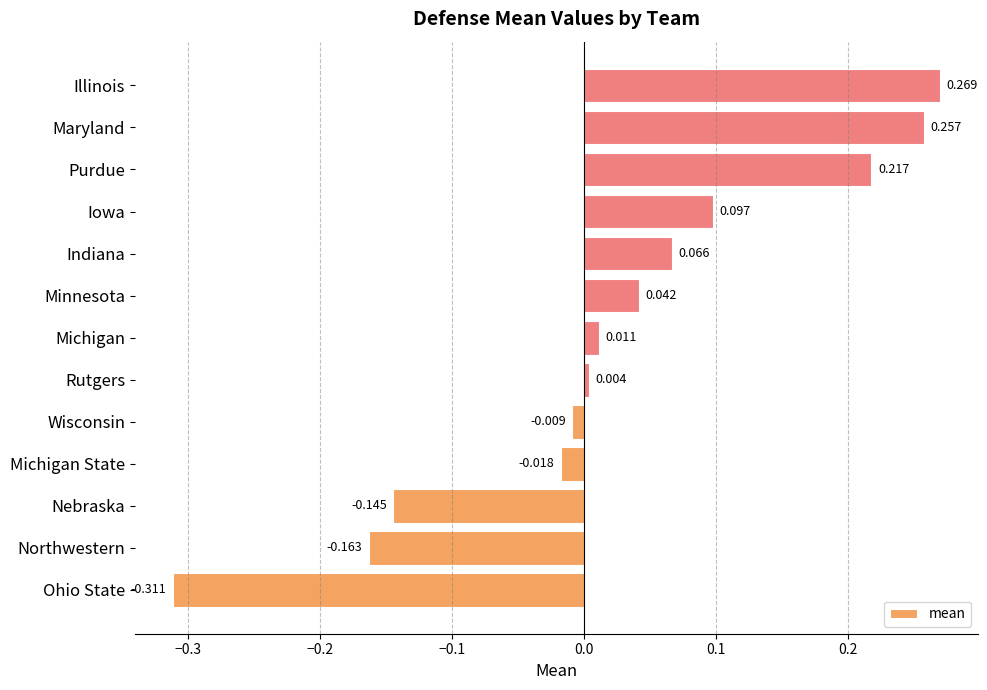

Which label corresponds to the largest value in the chart?

Illinois